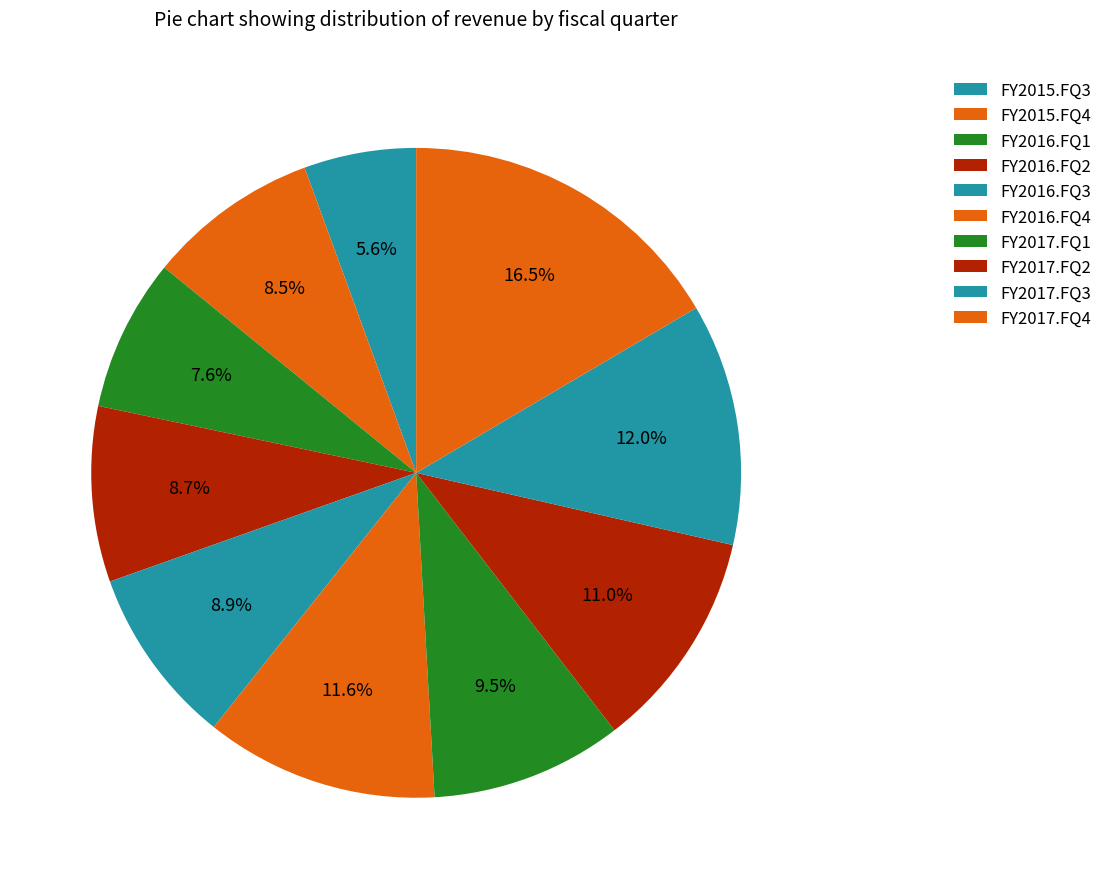

True or false: FY2017.FQ1 accounts for 20% of the total.

False